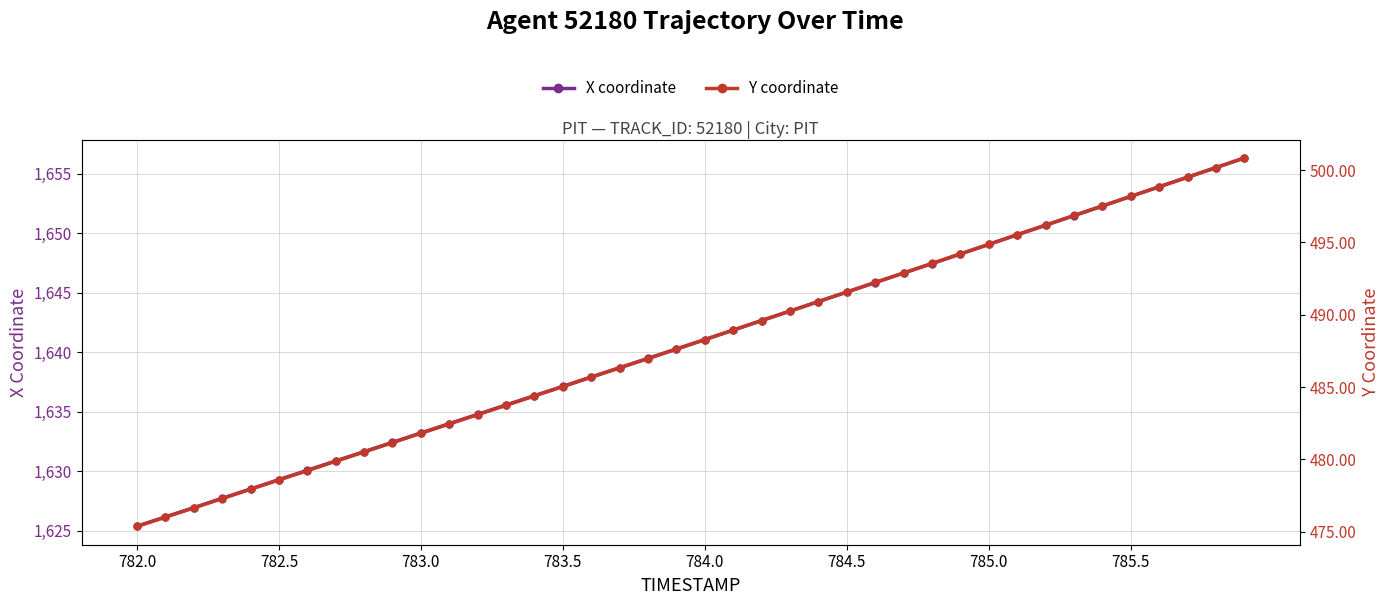

True or false: Y coordinate and X coordinate cross at least once.

False